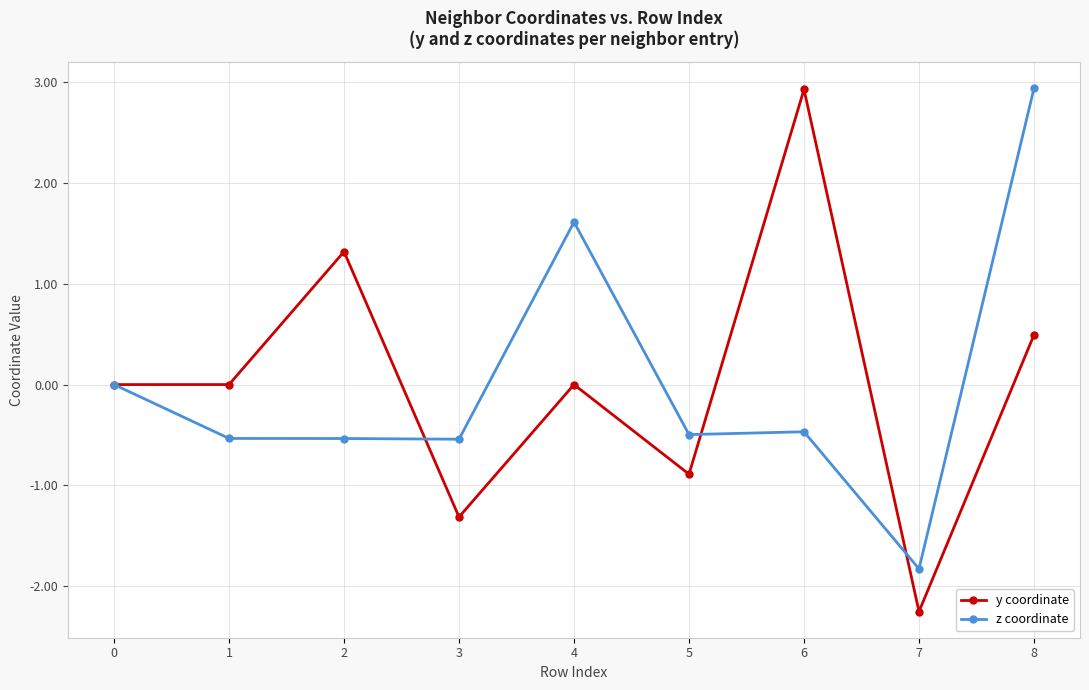

At which category does y coordinate reach its first local peak?

2